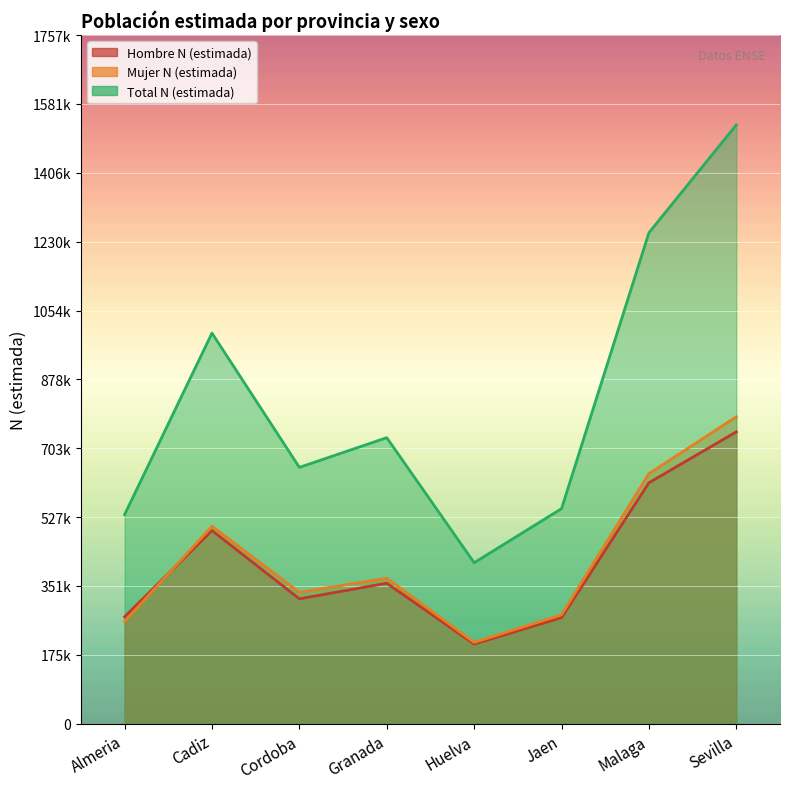

At which label does Hombre N (estimada) reach its minimum?

Huelva